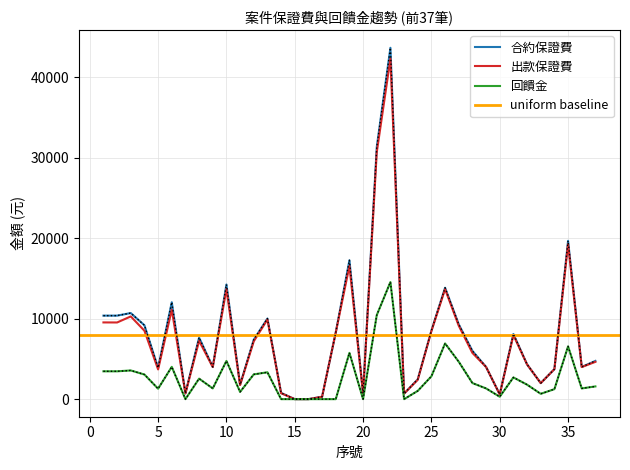

What is the difference between the maximum and minimum values in the 回饋金 series?

14555